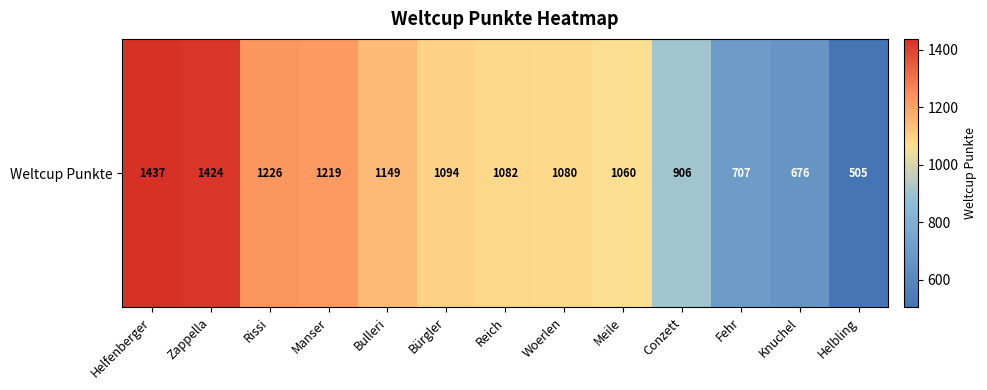

What is the difference between the second highest and minimum values?

919